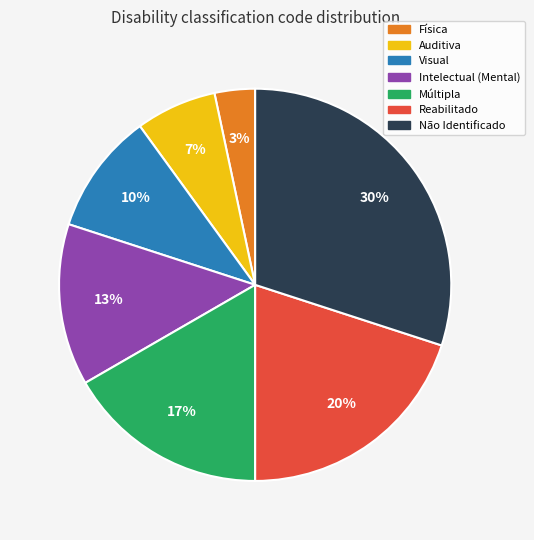

To the nearest percent, what is the average slice percentage?

14%